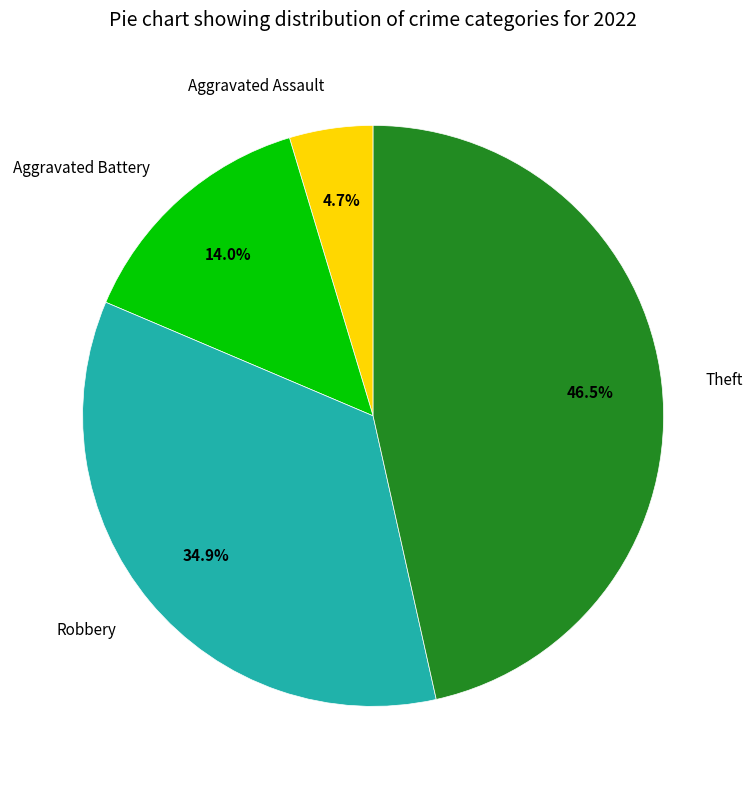

Rank the categories by value from lowest to highest.

Aggravated Assault, Aggravated Battery, Robbery, Theft